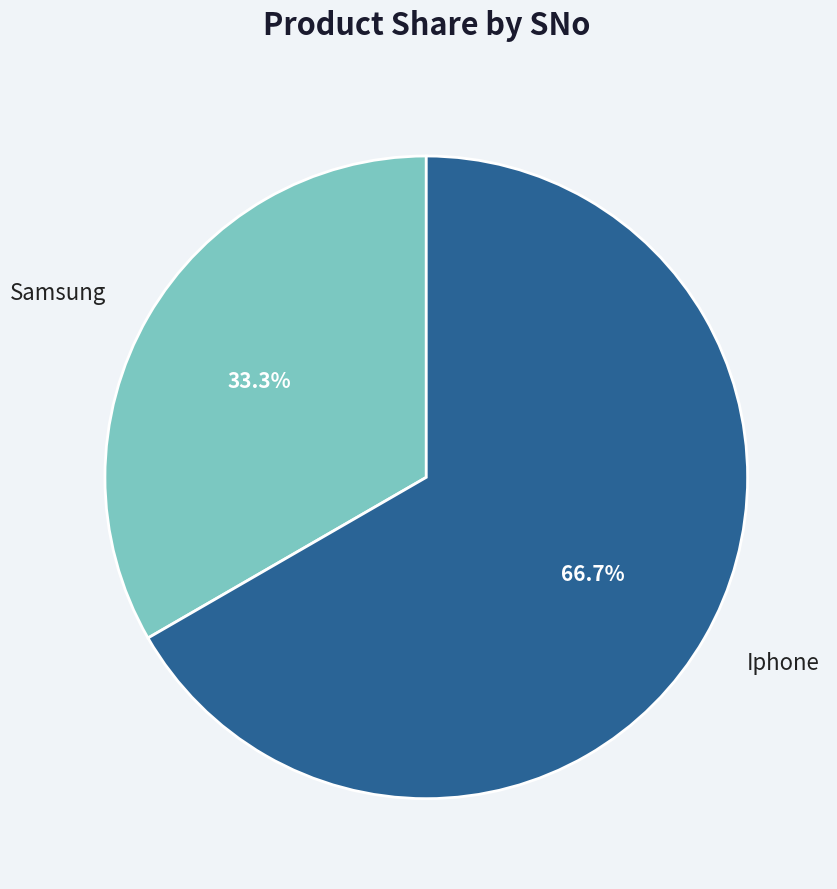

Count the number of slices in the pie.

2